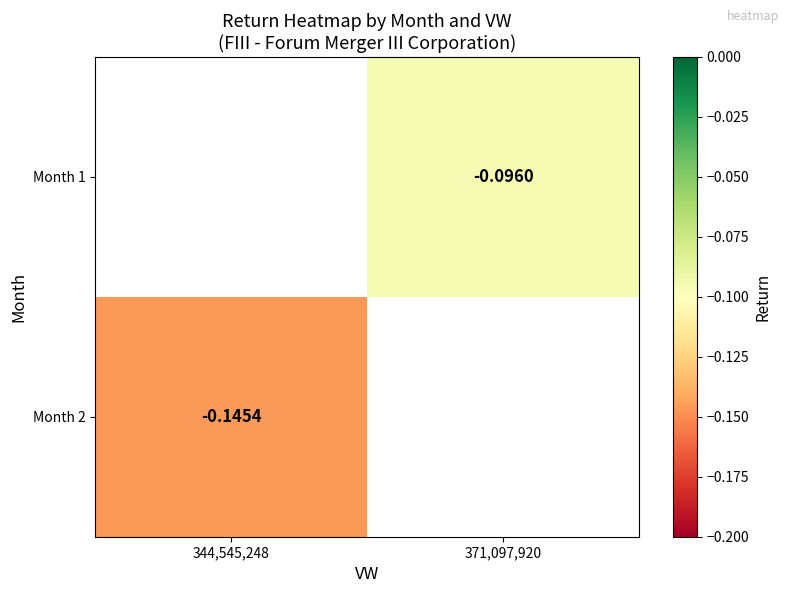

What is the minimum value shown in the chart?

-0.1